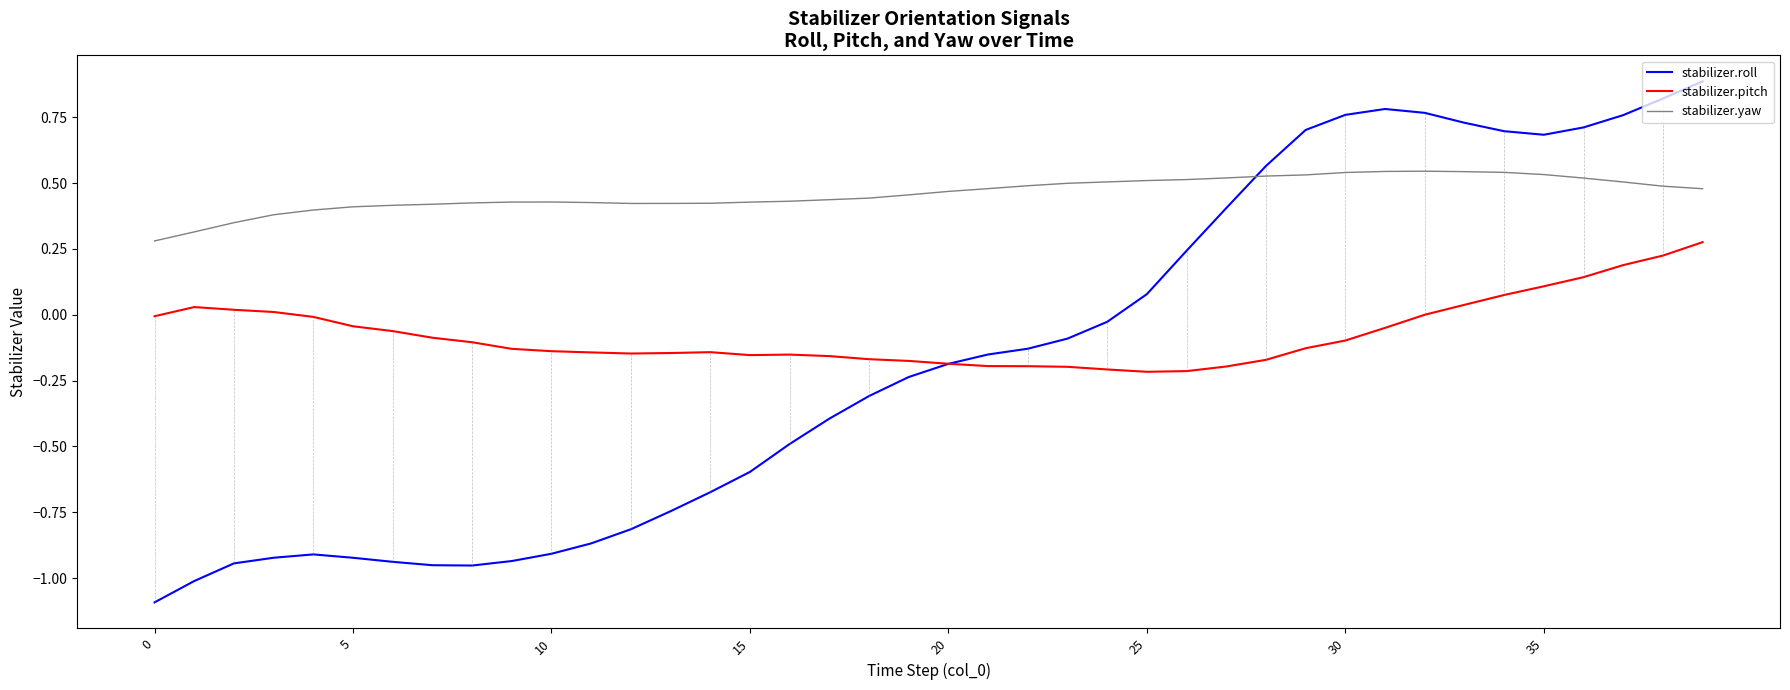

True or false: stabilizer.pitch and stabilizer.yaw cross at least once.

False